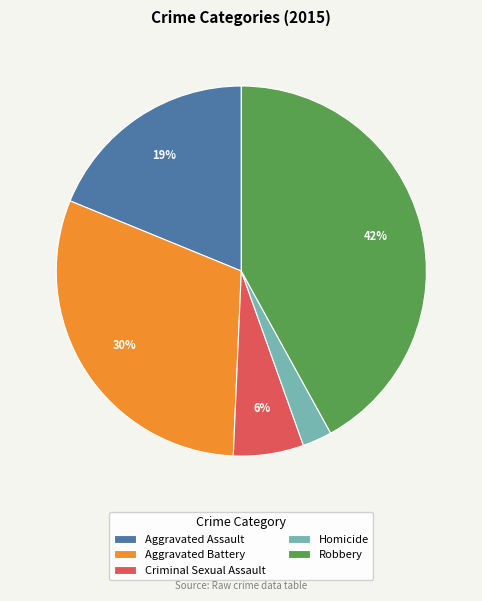

Approximately how many times larger is the value at Aggravated Battery compared to Robbery?

0.7